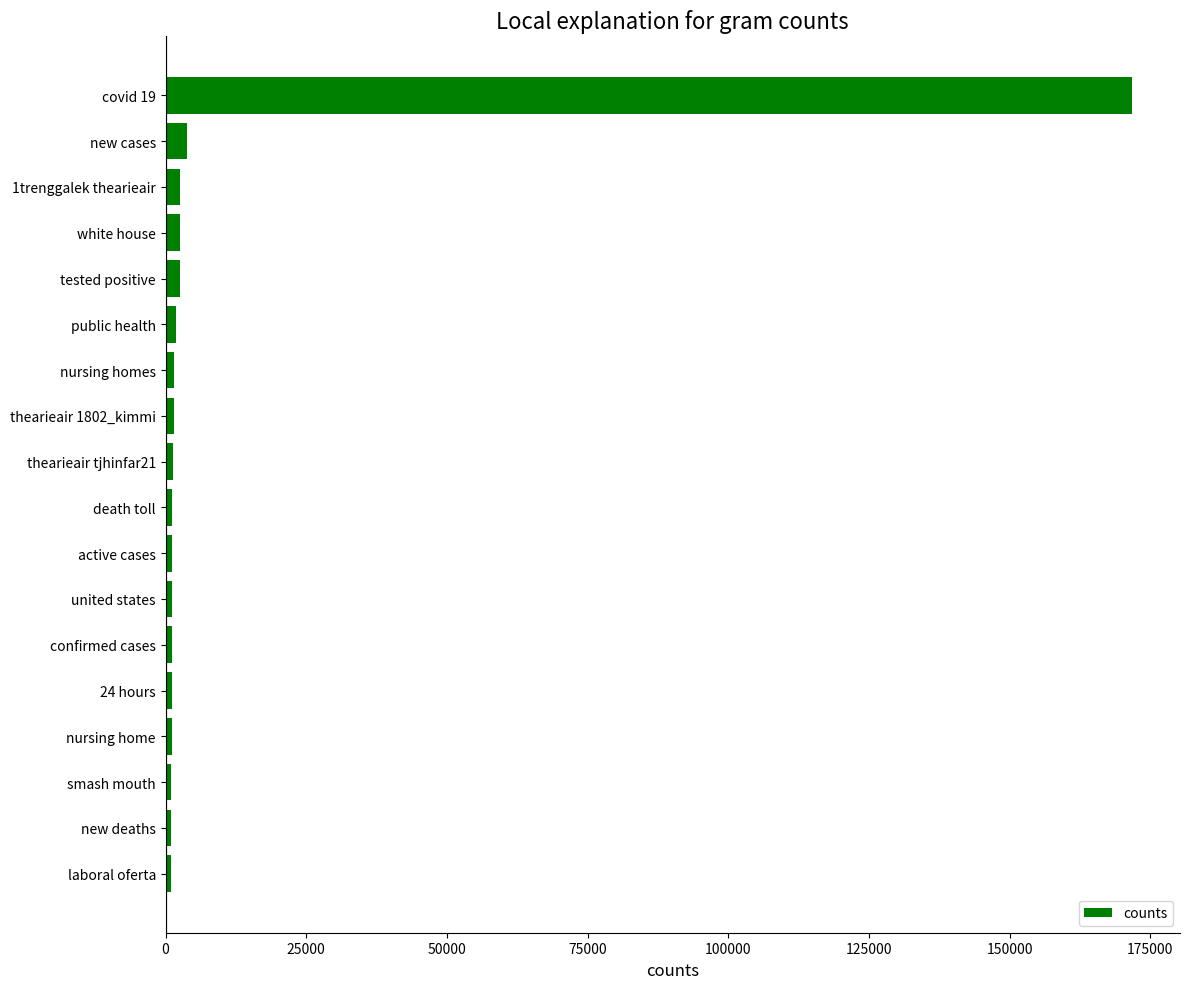

What is the maximum value shown in the chart?

171680